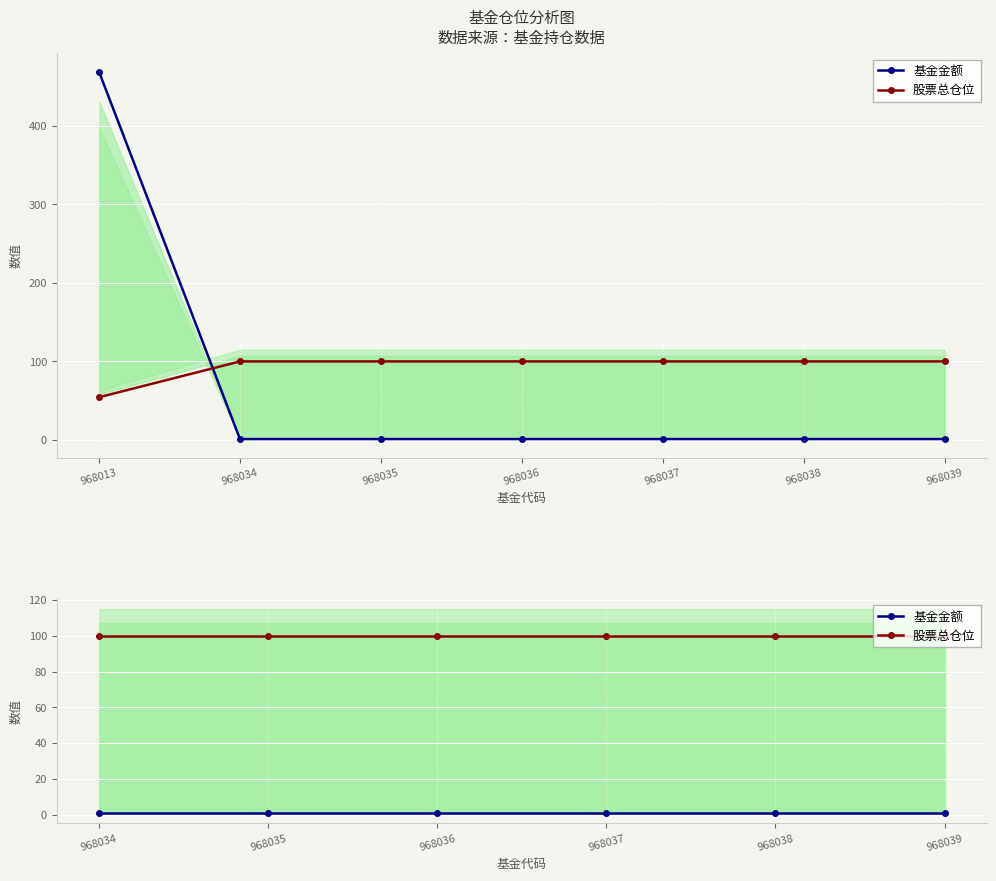

Which has a higher value, 968035 or 968036?

968035